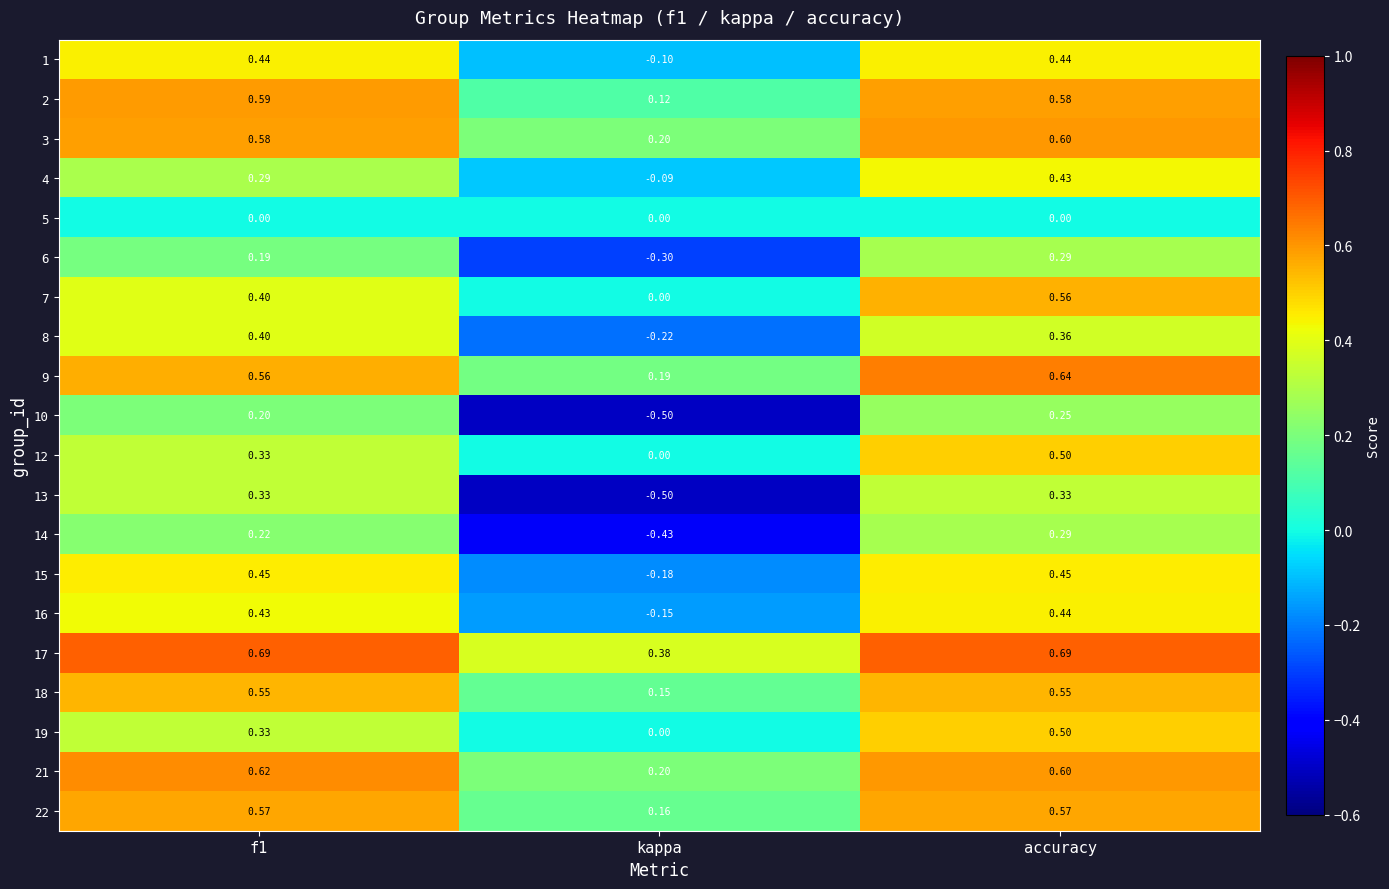

Which series changed the most between f1 and kappa?

13